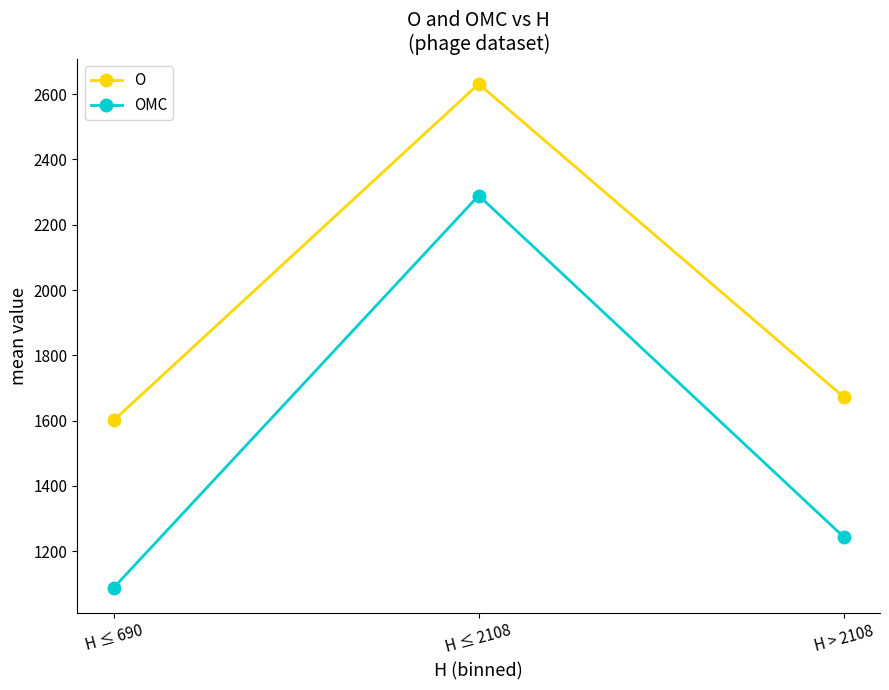

What is the smallest value displayed?

1088.9